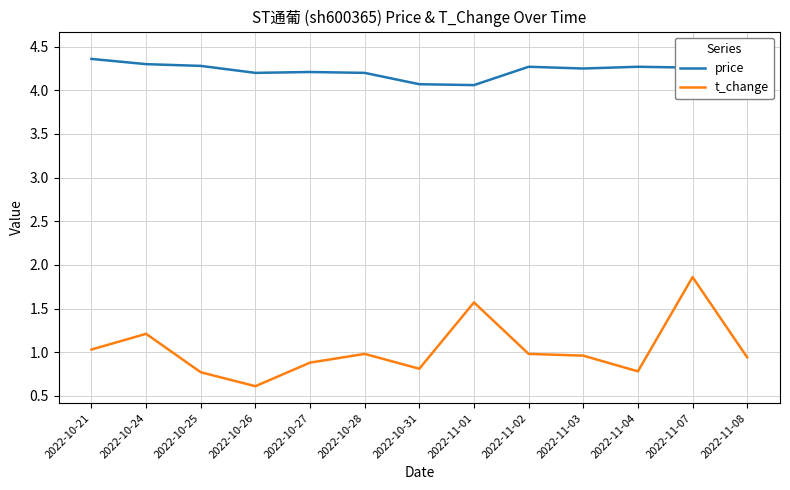

How many data points does each series have?

13